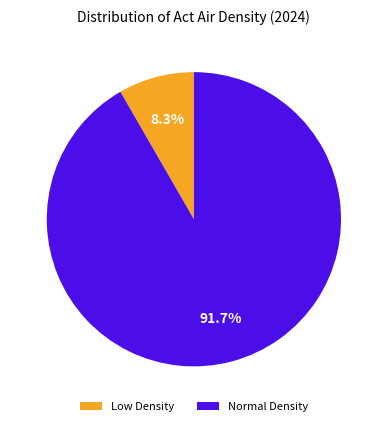

Is there any slice that represents more than half of the pie?

Yes